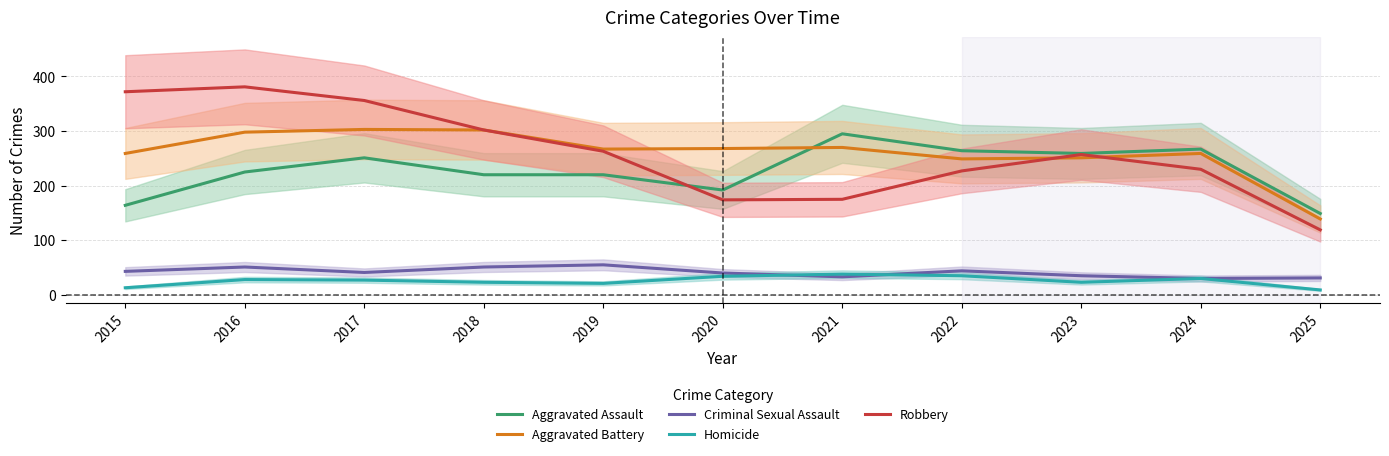

What is the difference between the maximum and second lowest values in the Aggravated Battery series?

54